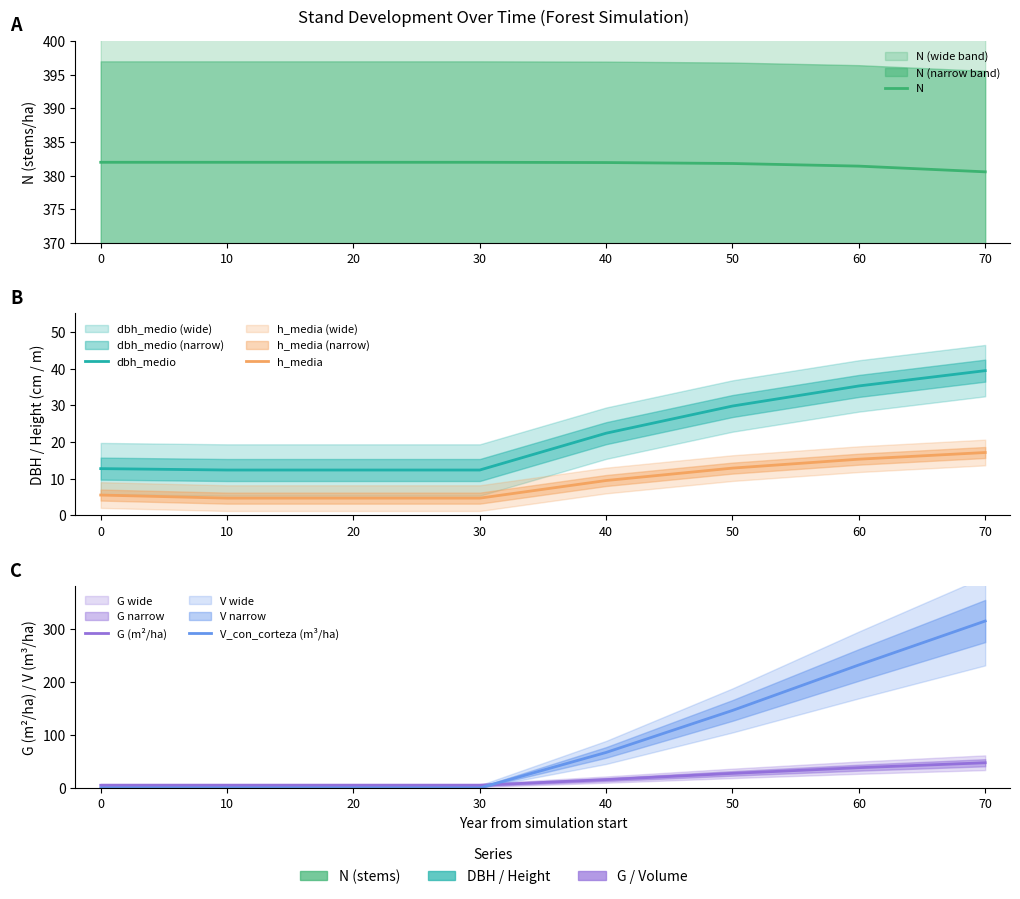

What are all the series names shown in the legend?

N, dbh_medio, h_media, G (m²/ha), V_con_corteza (m³/ha)